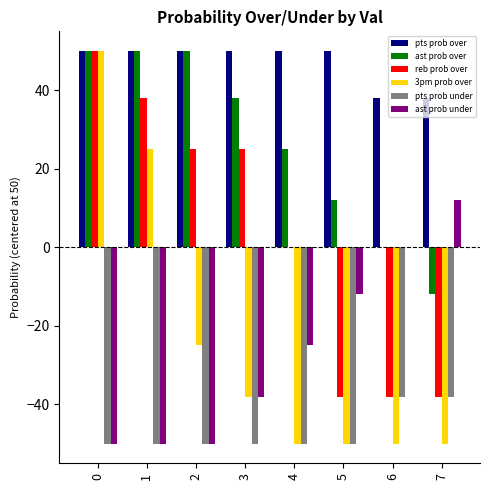

Reading left to right, extract all data points from this chart.

pts prob over: 50	50	50	50	50	50	38	38
ast prob over: 50	50	50	38	25	12	0	-12
reb prob over: 50	38	25	25	0	-38	-38	-38
3pm prob over: 50	25	-25	-38	-50	-50	-50	-50
pts prob under: -50	-50	-50	-50	-50	-50	-38	-38
ast prob under: -50	-50	-50	-38	-25	-12	0	12